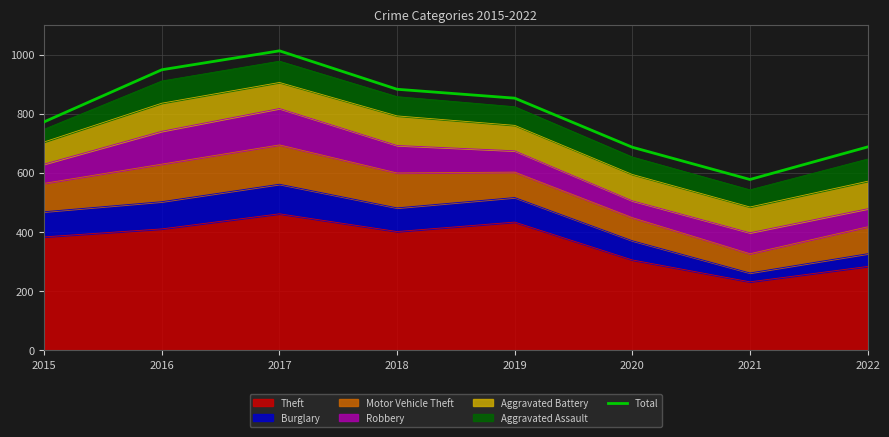

Where is the data nearest to the value 795?

2015